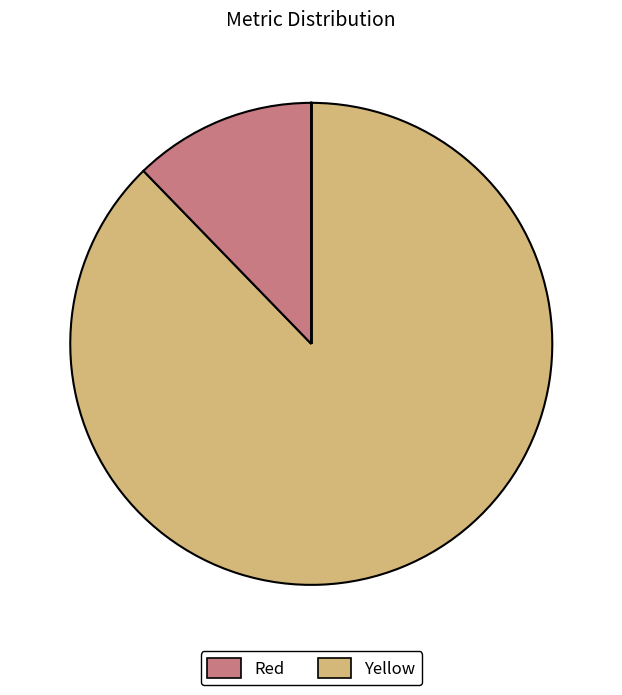

Count the number of slices in the pie.

5